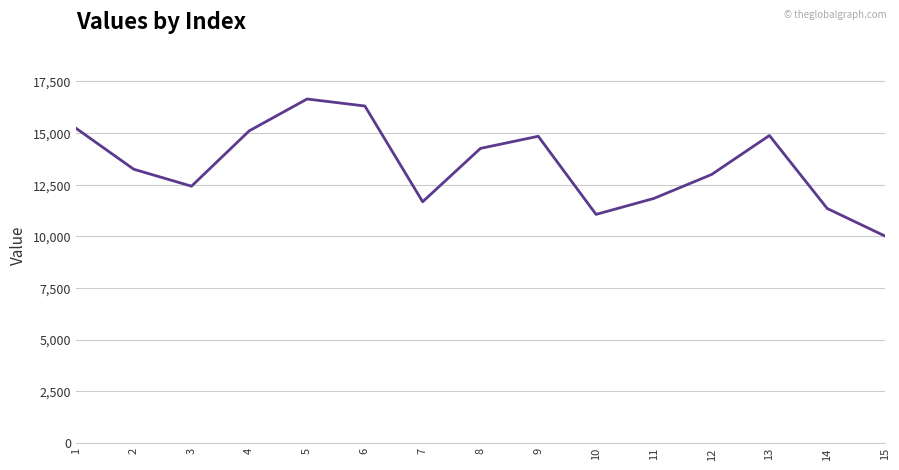

What is the sum of the values at 1 and 9?

30083